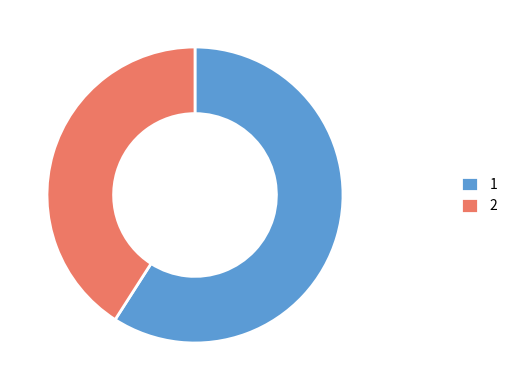

What is the ratio of the value at 2 to the value at 1?

0.7